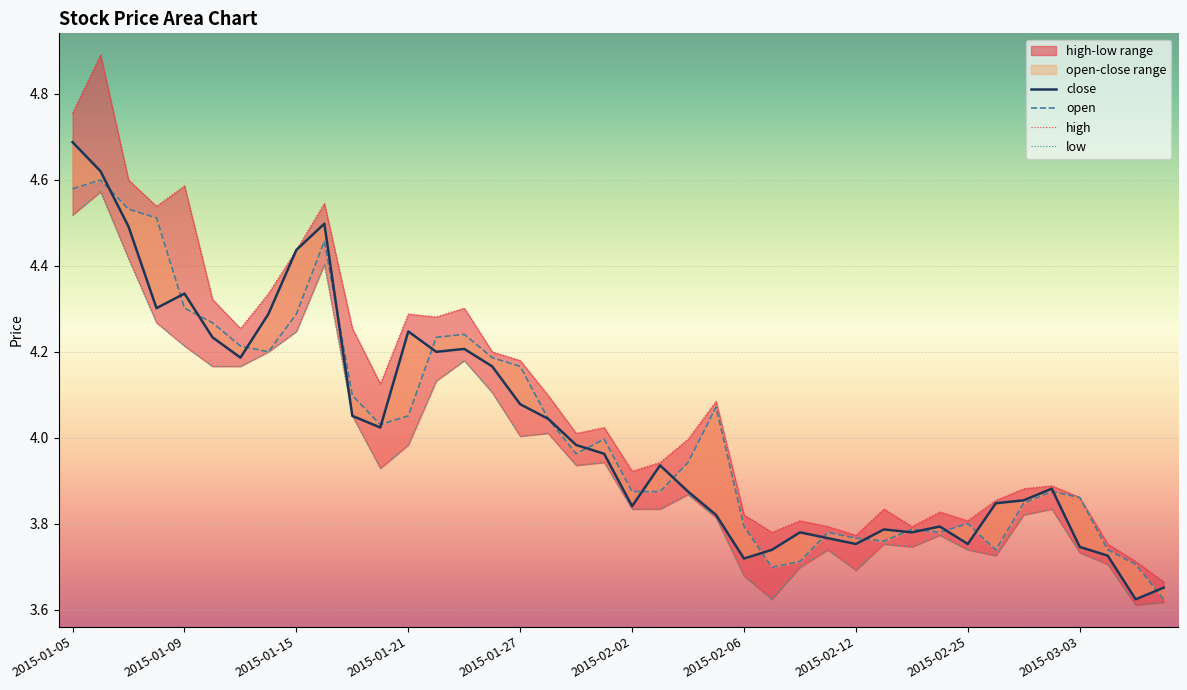

The value of close at 2015-01-12 is 4.2. True or false?

True